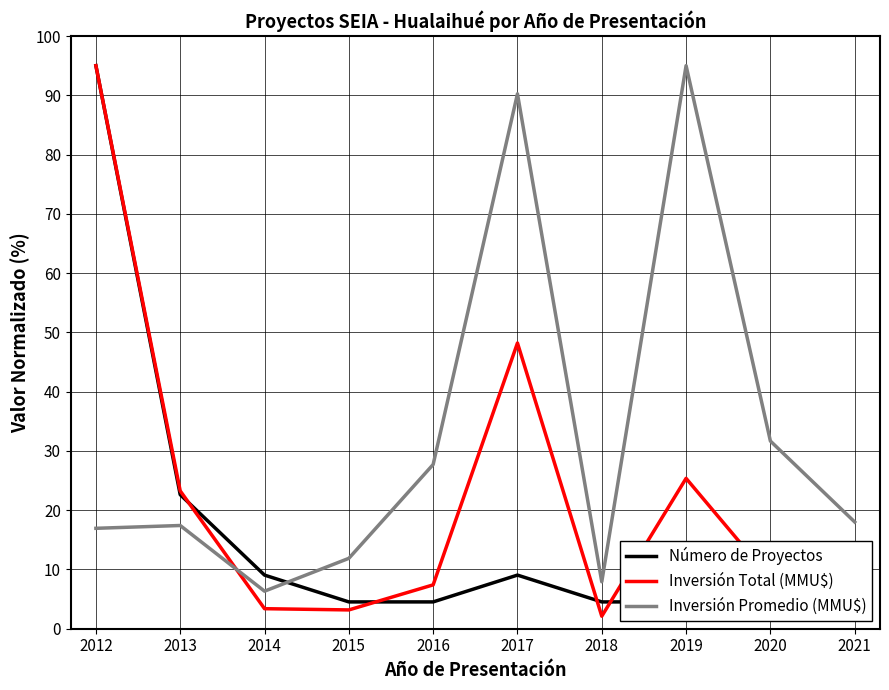

How many values in the Inversión Total (MMU$) series exceed 9?

5